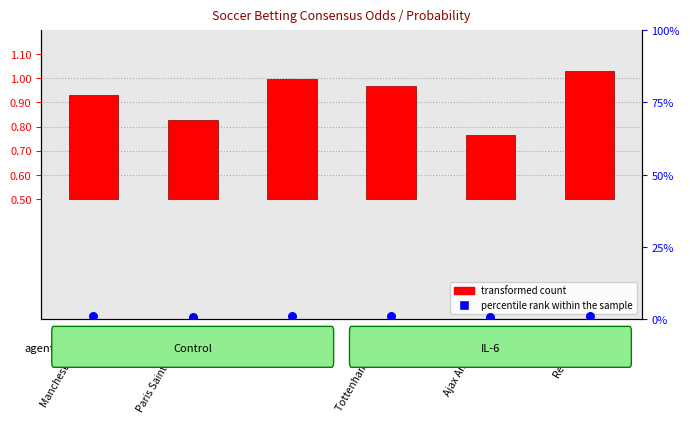

Is the value of percentile rank within the sample at Real Madrid greater than the value of transformed count at Tottenham Hotspur?

Yes